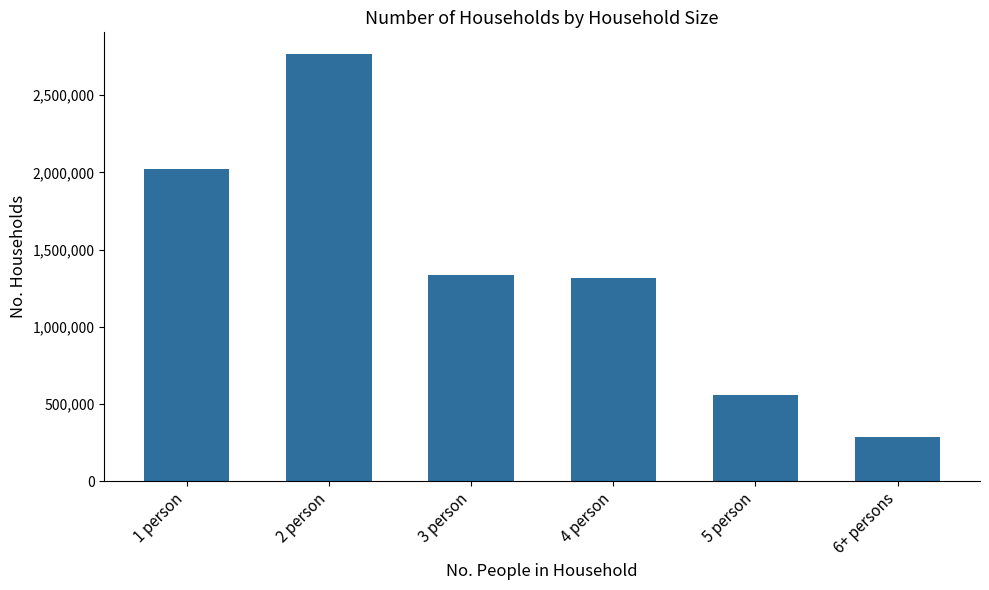

What is the ratio of the value at 5 person to the value at 3 person?

0.4